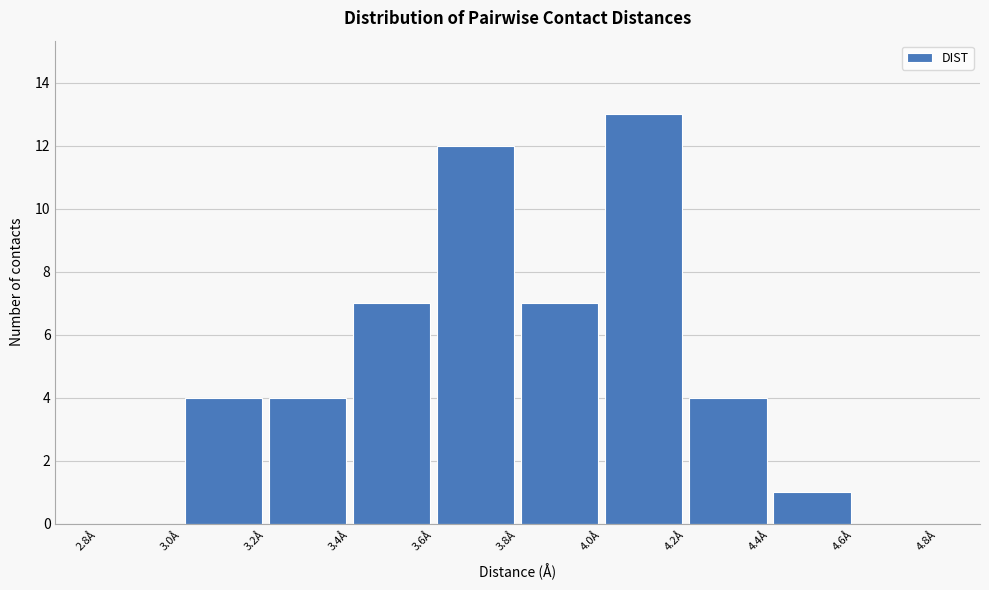

How tall is the bar that spans 3.2 to 3.4 on the x-axis? The values are not printed on the chart, so give them approximately, as read against the axis.

4